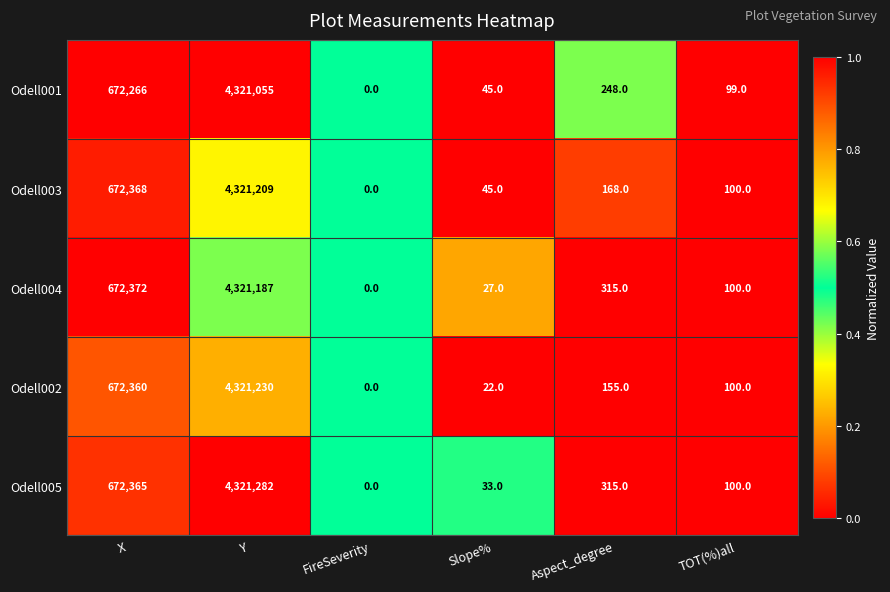

Which series has the largest total across all categories?

Odell005